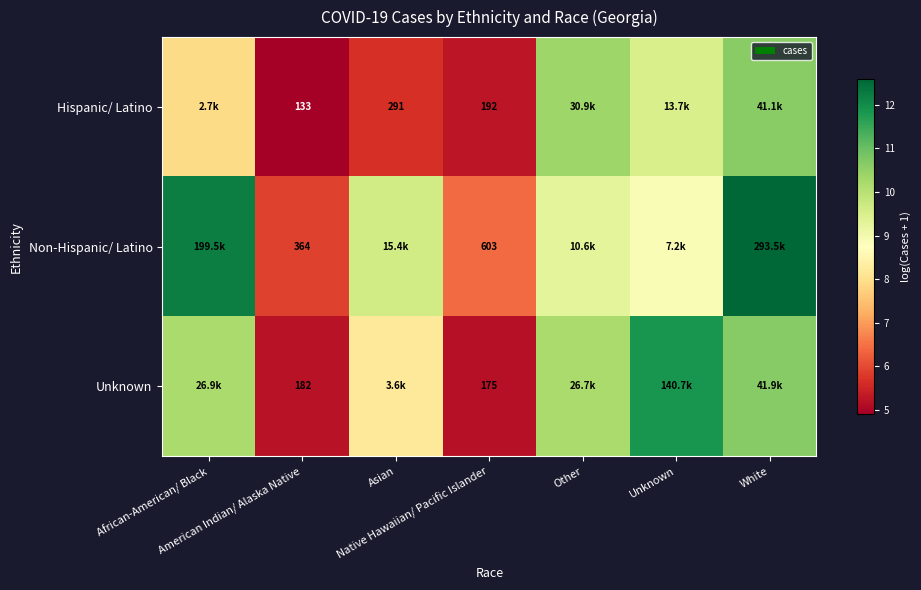

Rank the series at African-American/ Black from lowest to highest value.

Hispanic/ Latino, Unknown, Non-Hispanic/ Latino